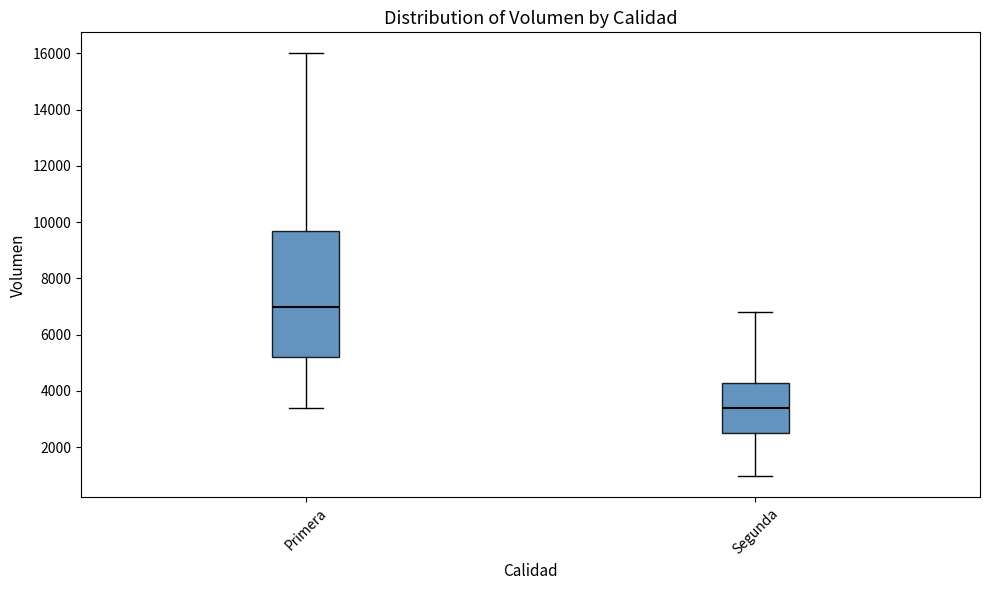

Reading left to right, transcribe this box plot: for each box, give where its median line is, the range the box spans, and where its two whiskers end, as read against the y-axis. The values are not printed on the chart, so give them approximately, as read against the axis.

Primera: median 7000, box 5200 to 9800, whiskers 3400 to 16000
Segunda: median 3400, box 2600 to 4400, whiskers 1000 to 6800